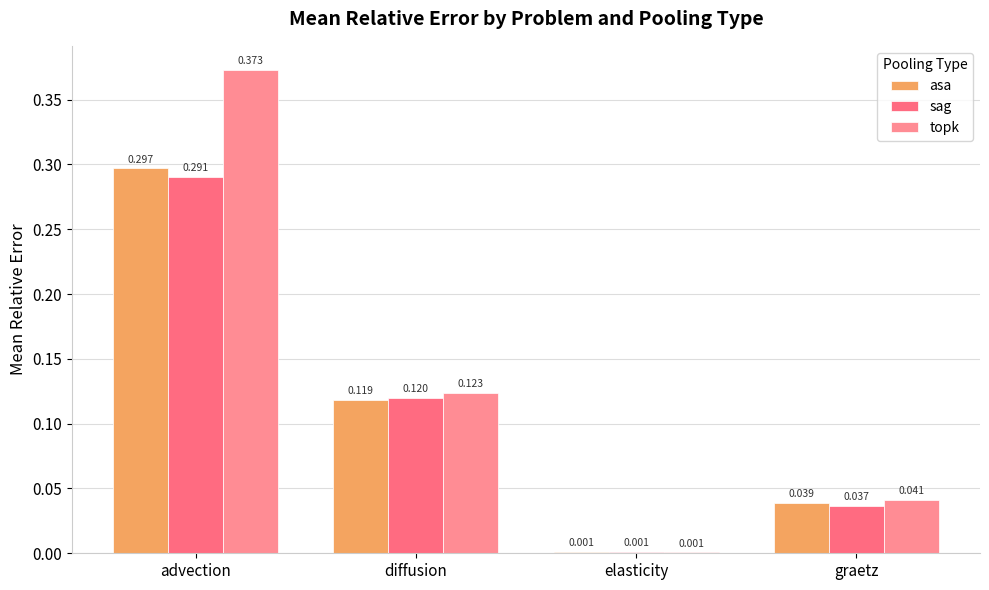

At which category does the chart reach its peak across all series?

advection